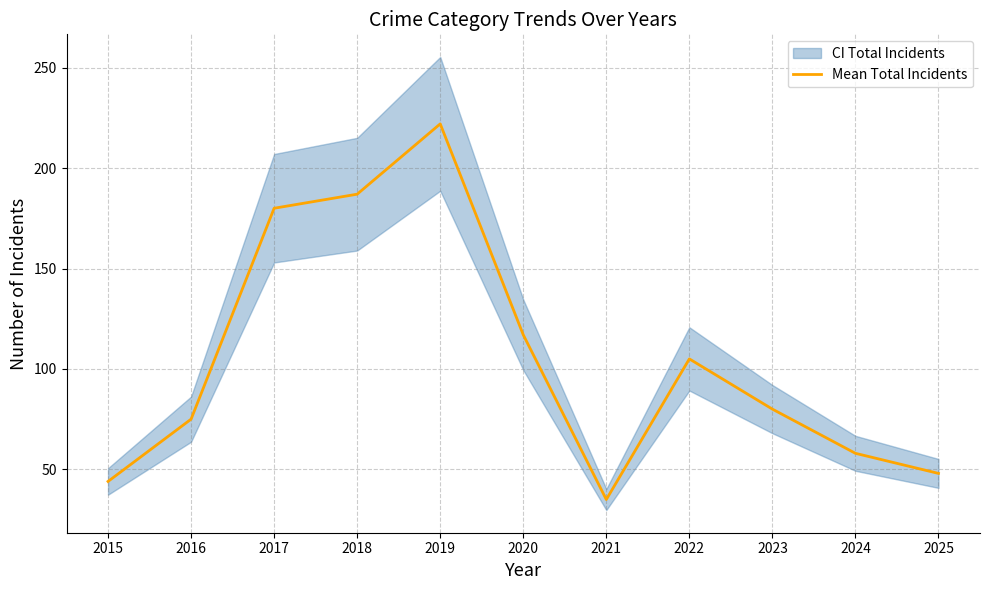

What is the sum of the values at 2016 and 2022?

180